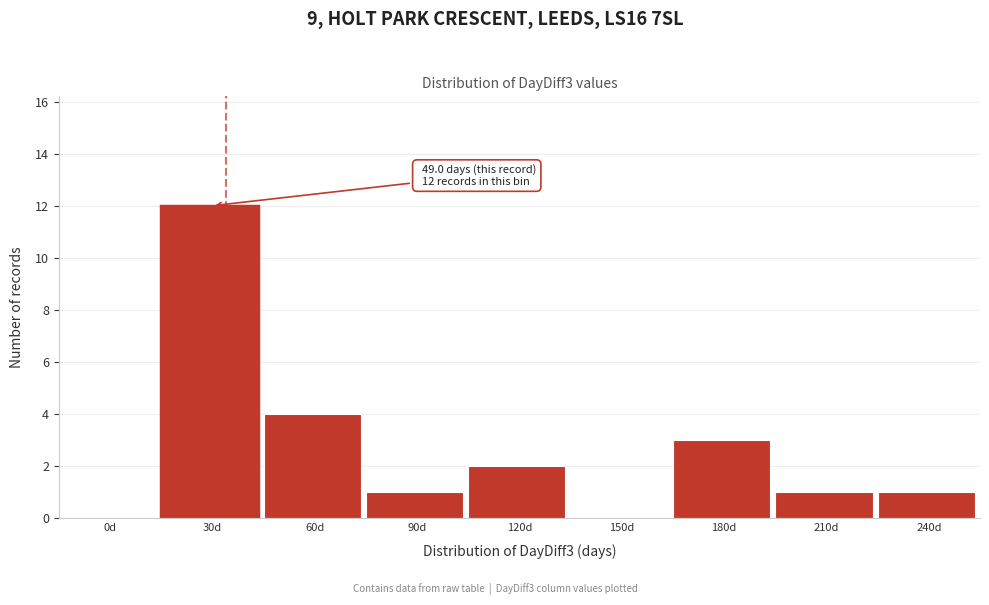

Reading left to right, transcribe all the data shown in this chart.

0d=0	30d=12	60d=4	90d=1	120d=2	150d=0	180d=3	210d=1	240d=1